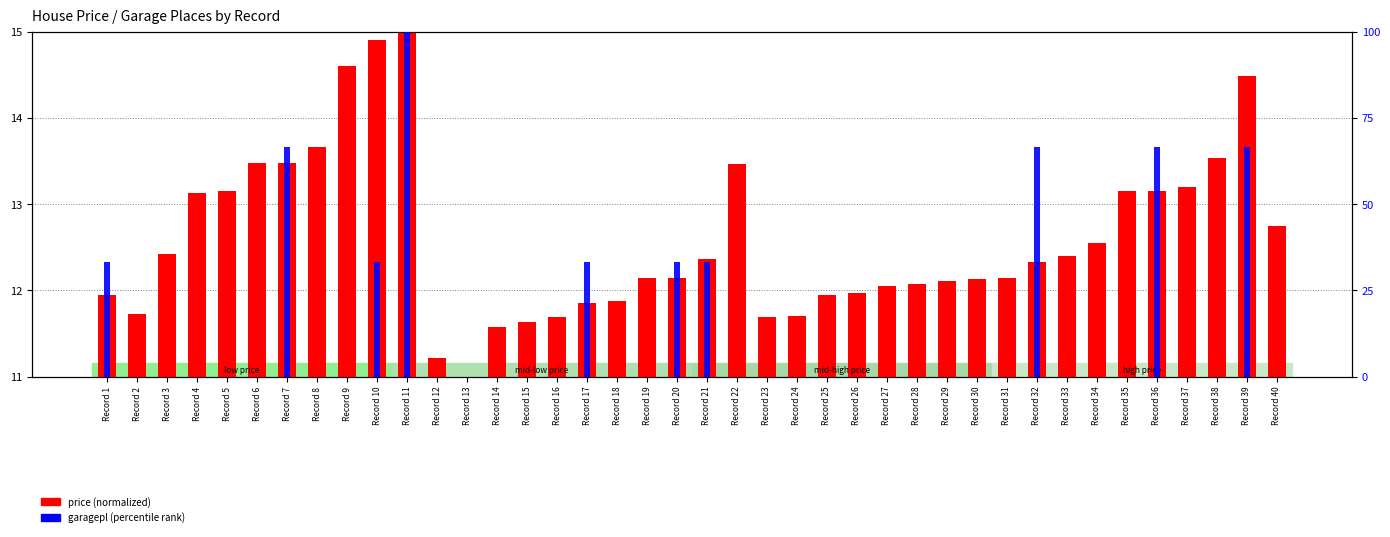

How many distinct data groups are displayed?

2